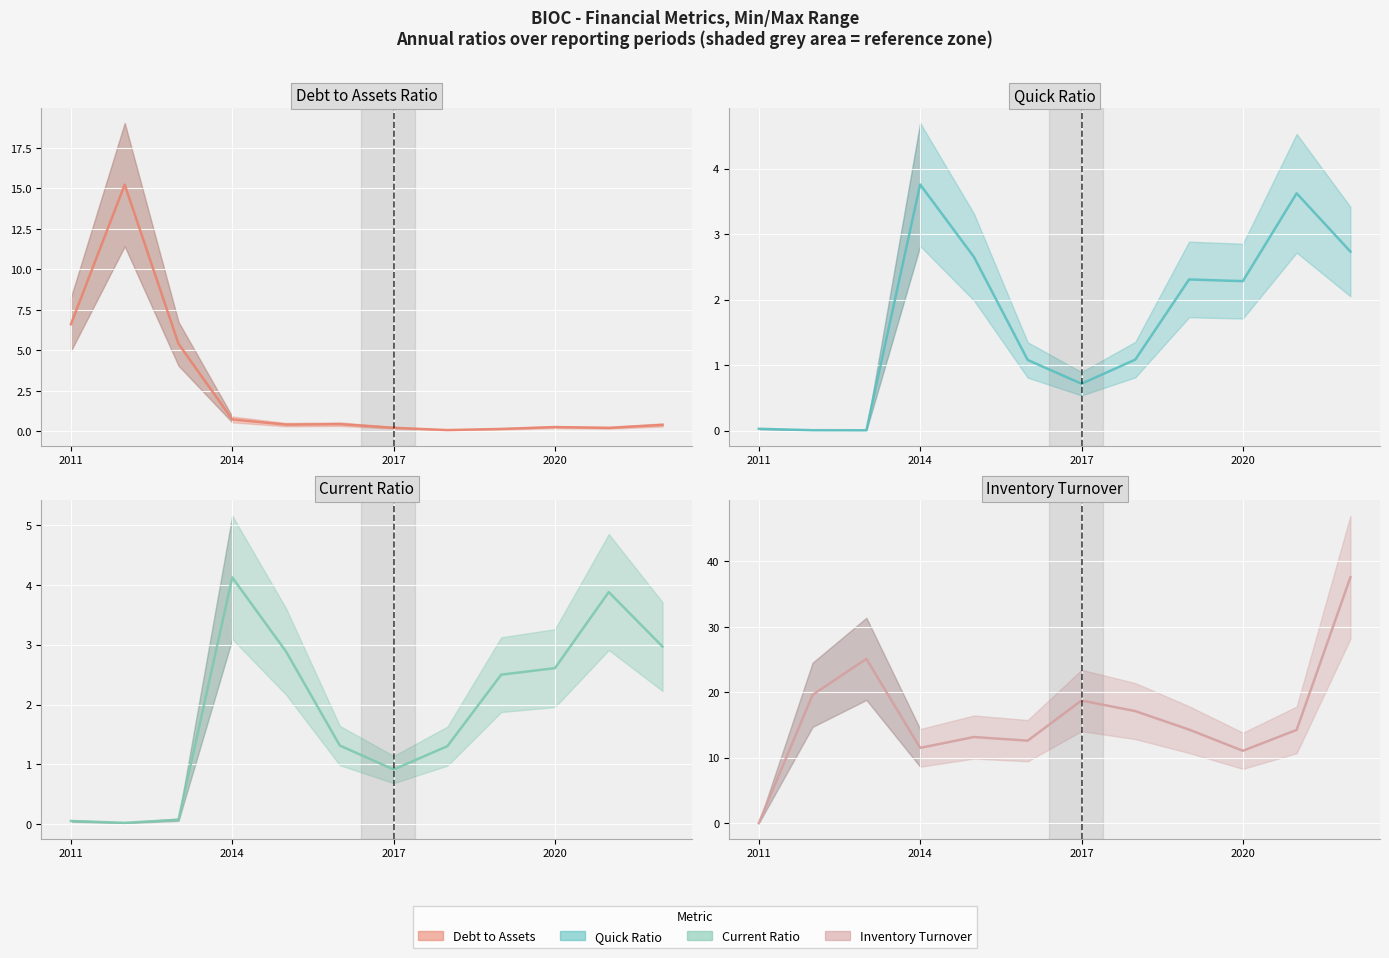

The value of debtToAssets at 2018 is 0.1. True or false?

True